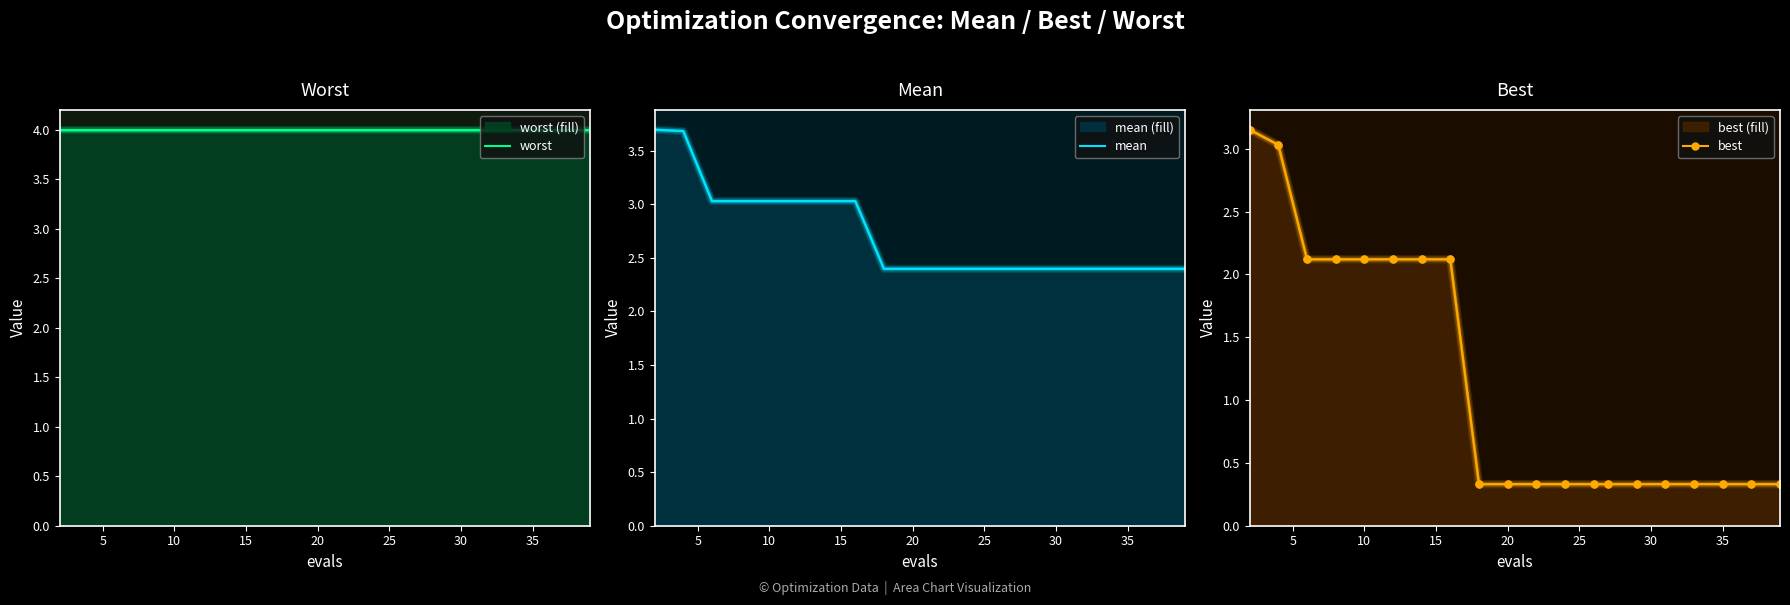

Is the value of best at 5 greater than the value of worst at 40?

No